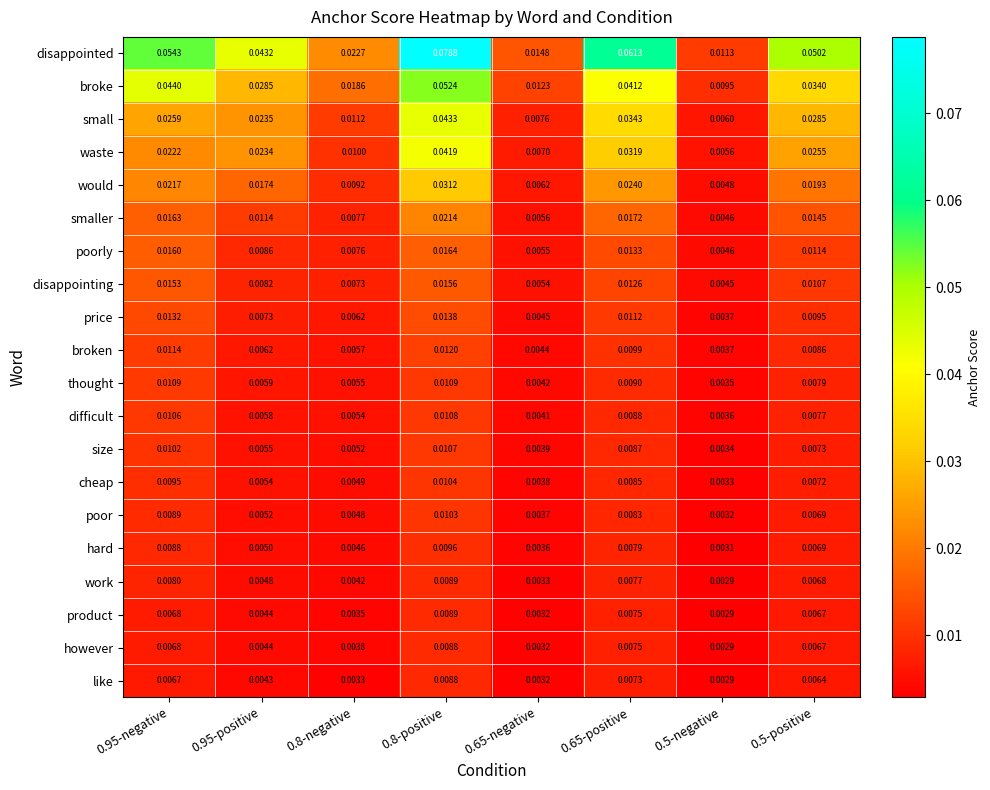

Between 0.95-positive and 0.8-negative, which series saw the biggest shift?

disappointed